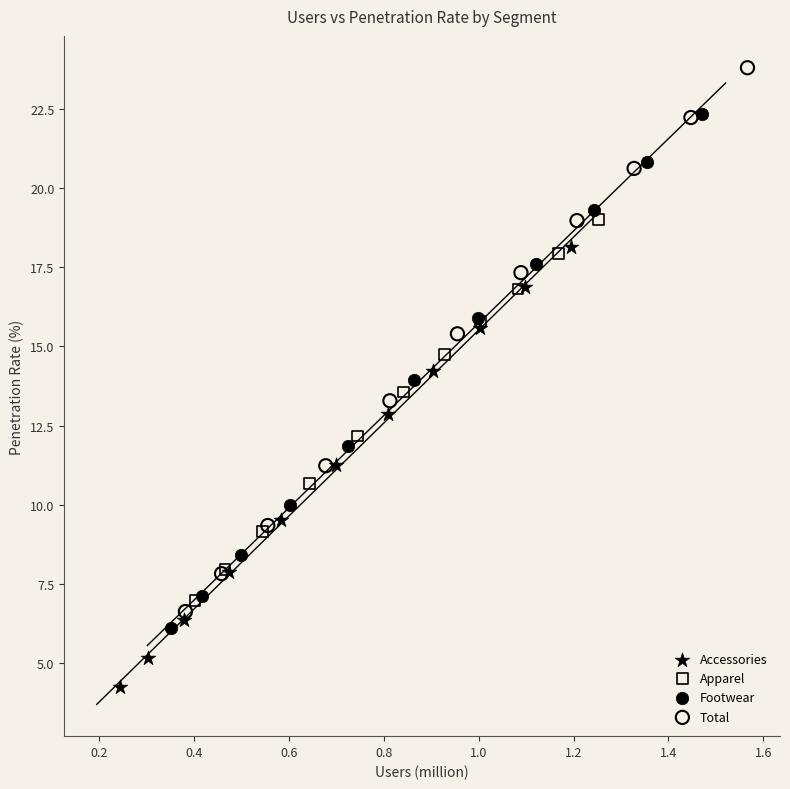

Which series reaches the minimum Y coordinate?

Accessories